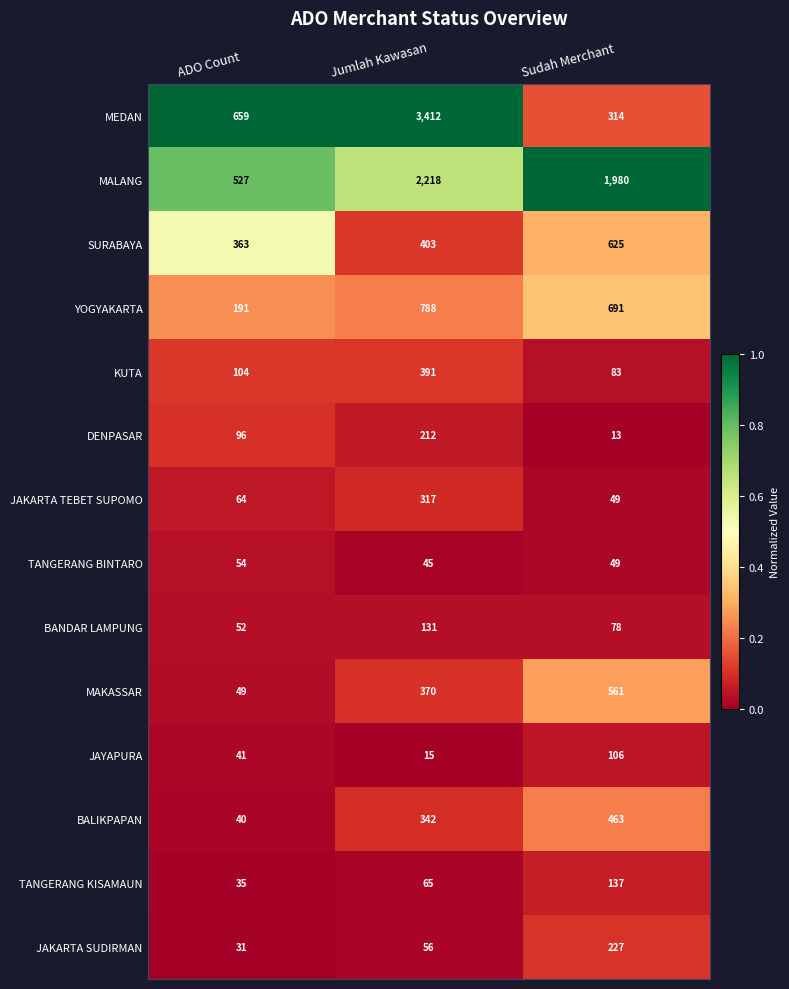

Which category has the highest value across all series?

Jumlah Kawasan